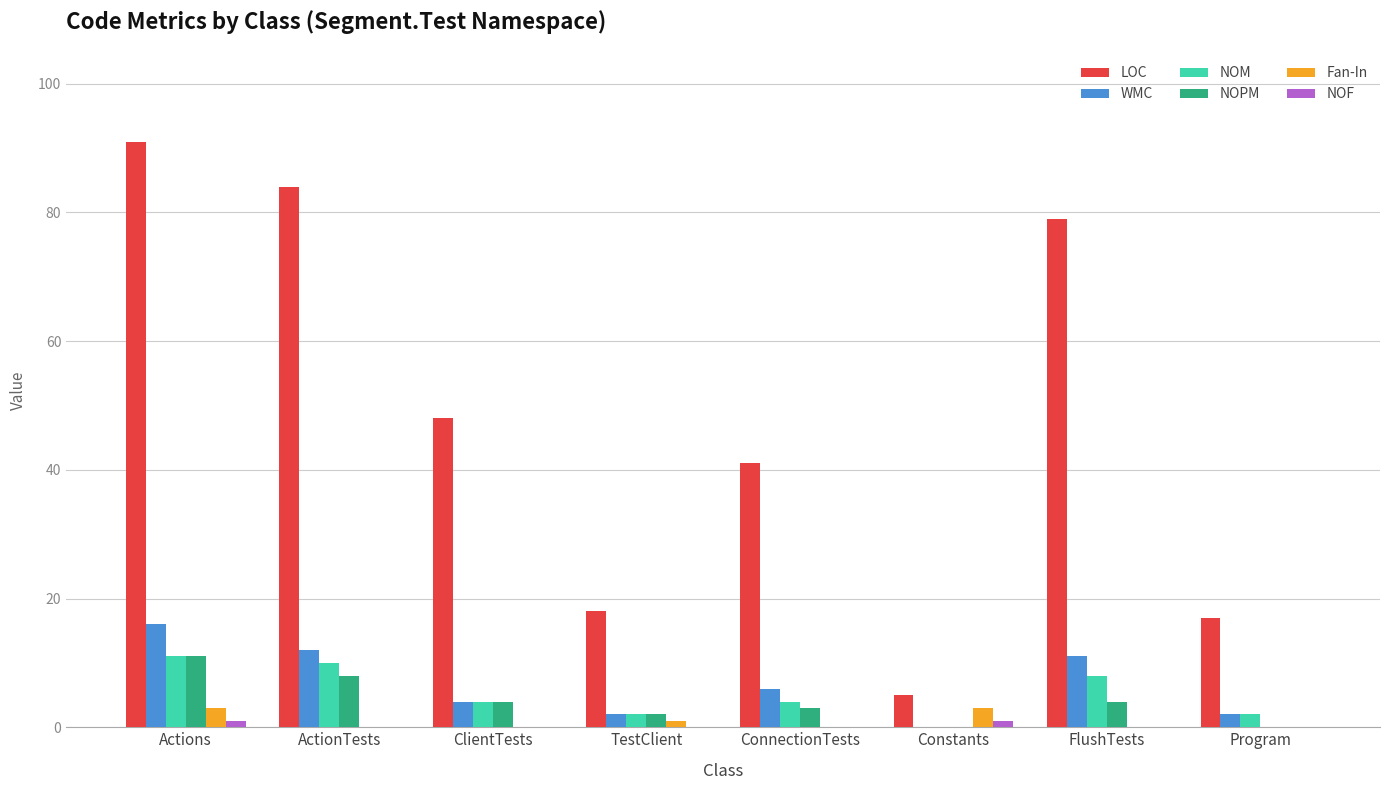

Which series has the widest spread of values?

LOC